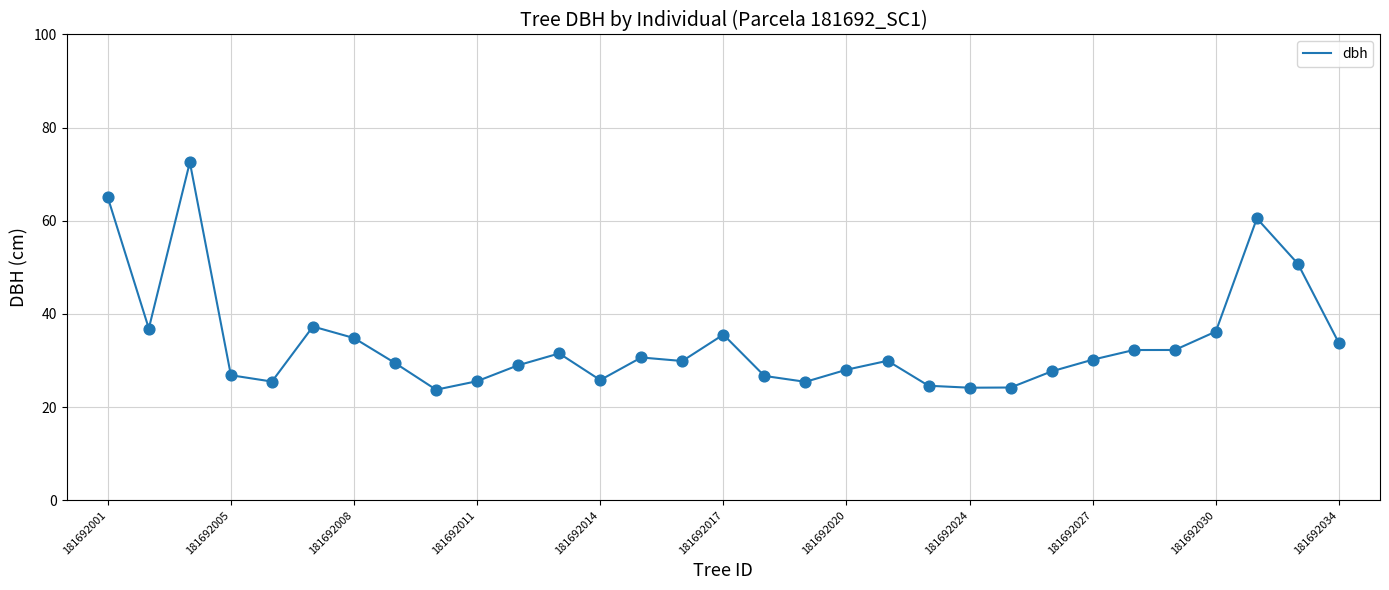

What is the difference between the maximum and minimum values?

48.8